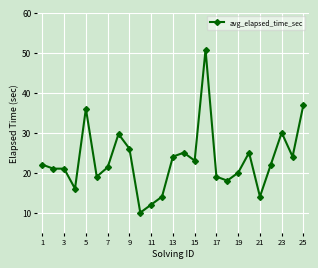

What is the value of the 4th point from the left?

16.0